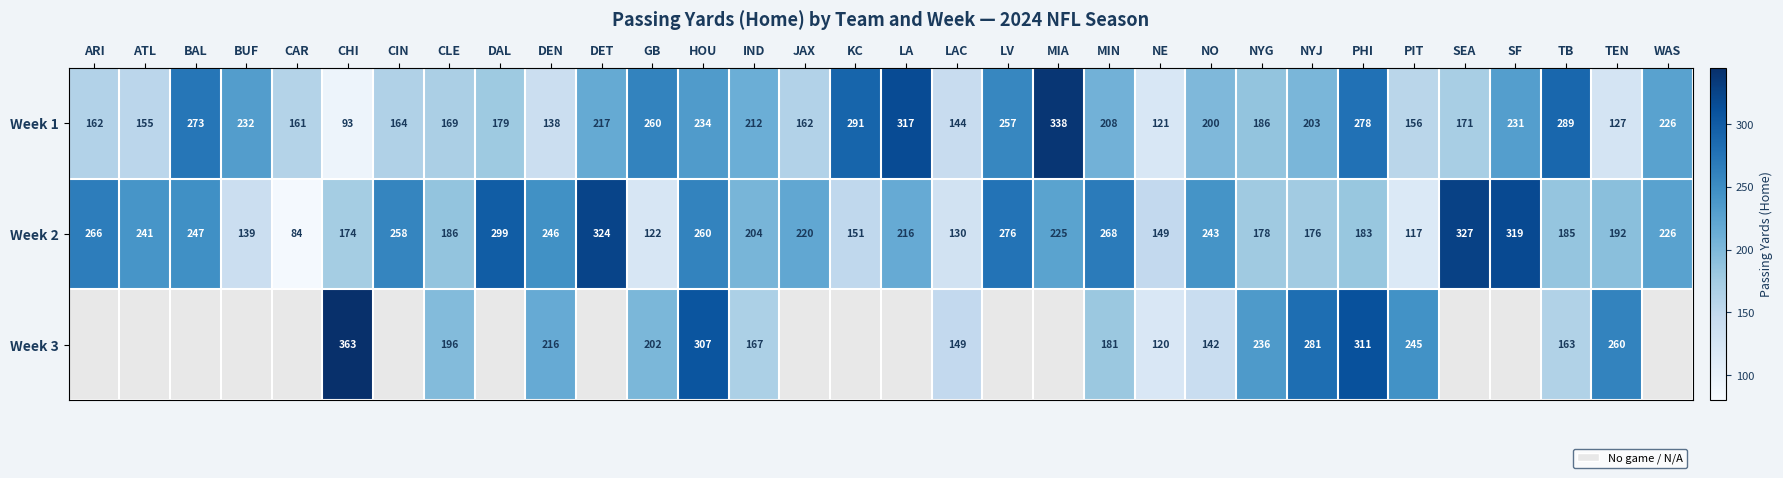

At which label does Week 2 reach its minimum?

CAR